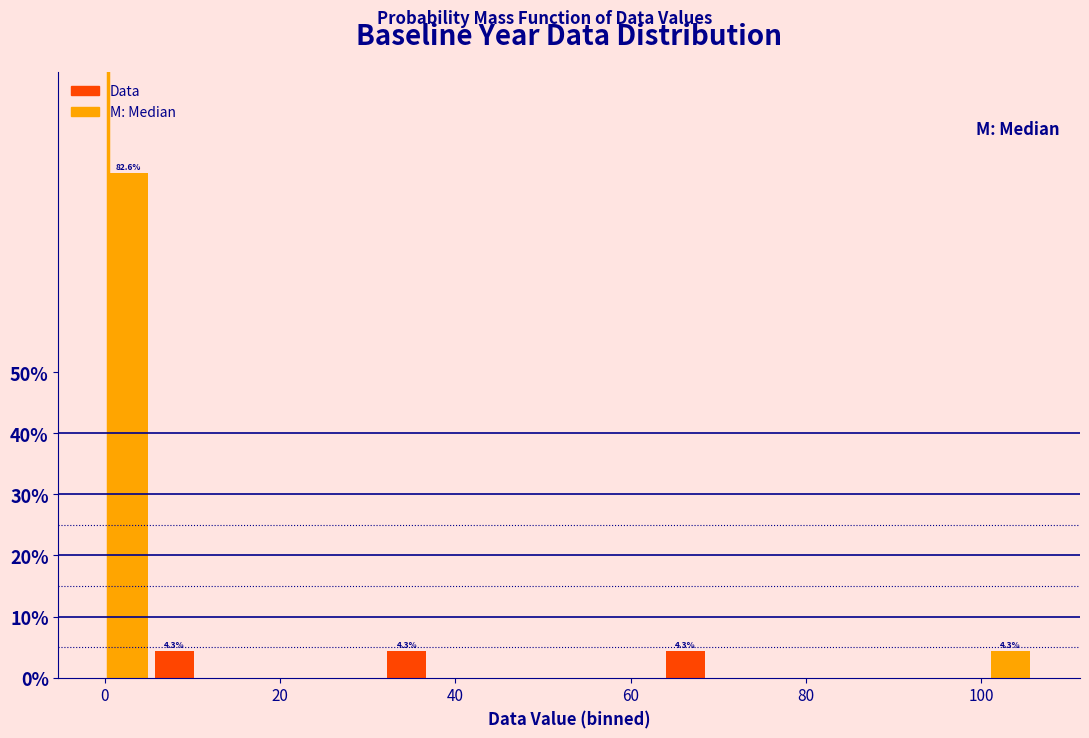

Read against the x-axis, roughly where is the centre of the tallest bar?

2